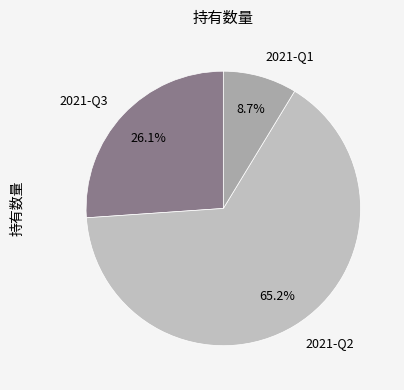

To the nearest percent, what percentage of the pie is 2021-Q1?

9%